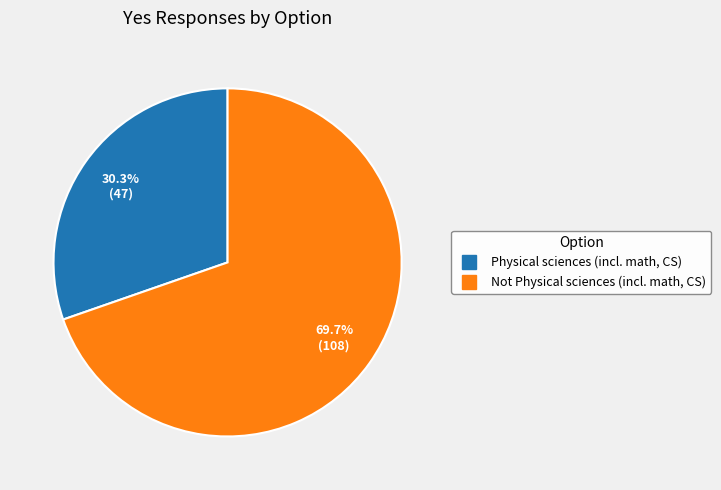

Does Physical sciences (incl. math, CS) account for over 50% of the chart?

No